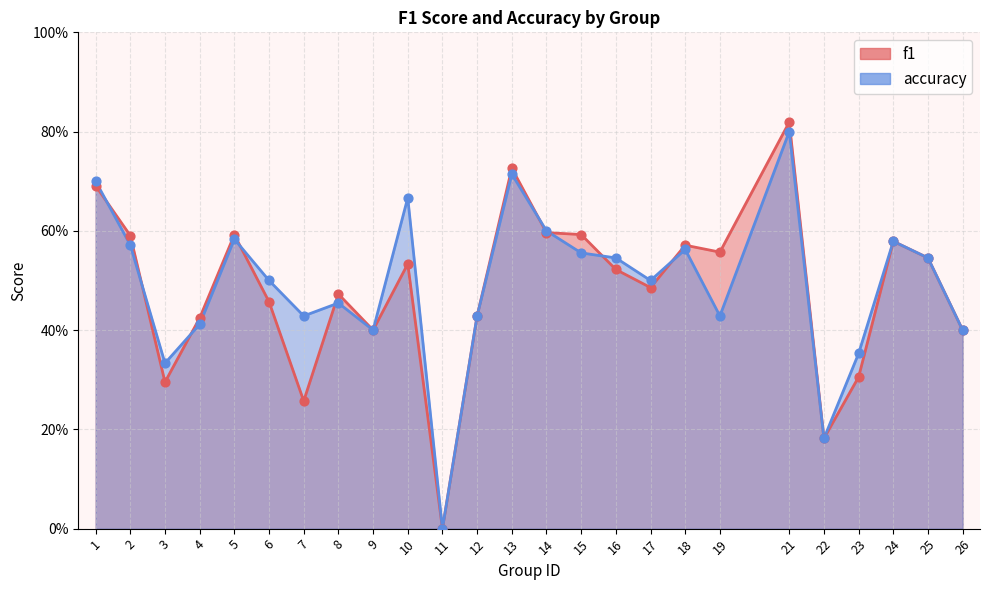

At how many categories does at least one series exceed 0?

24